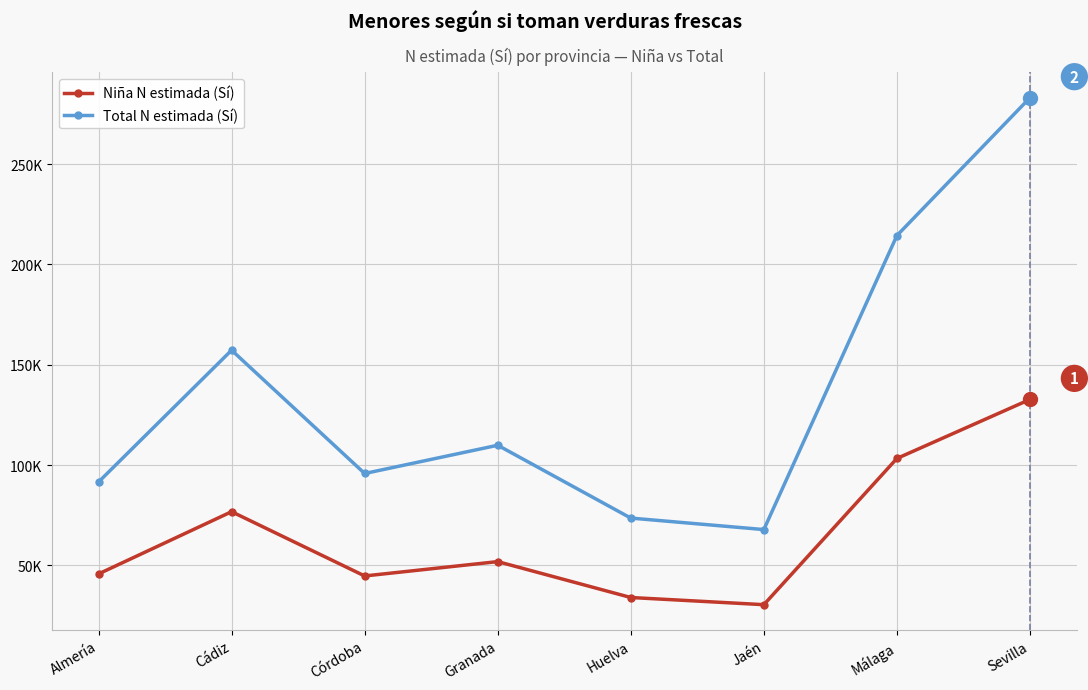

Is this an area chart (filled region under the line)?

No